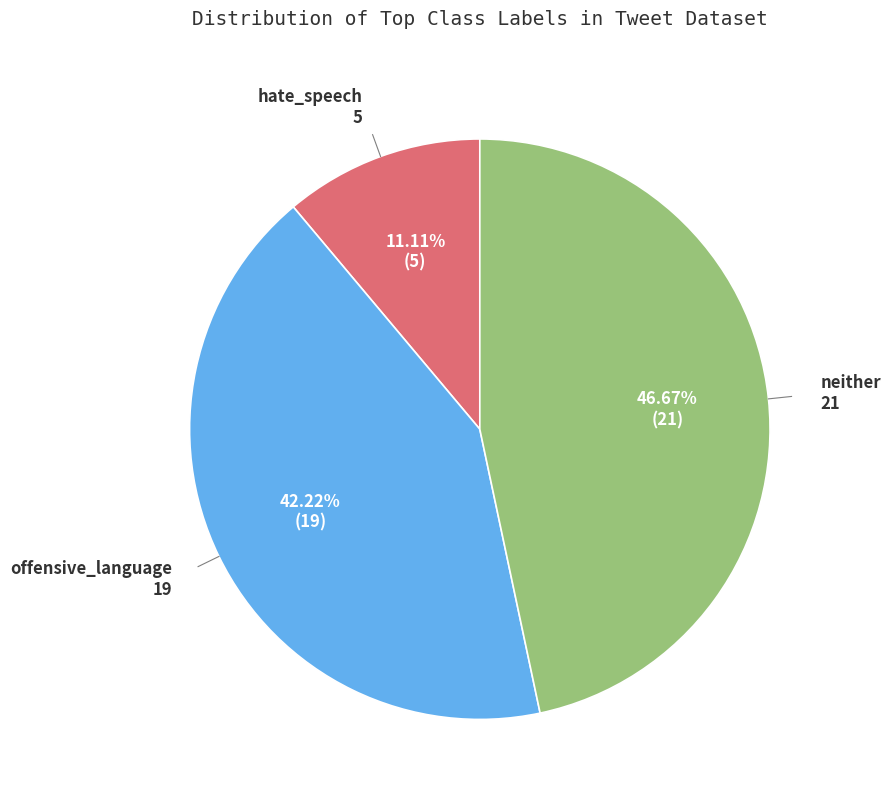

Is there any slice that represents more than half of the pie?

No